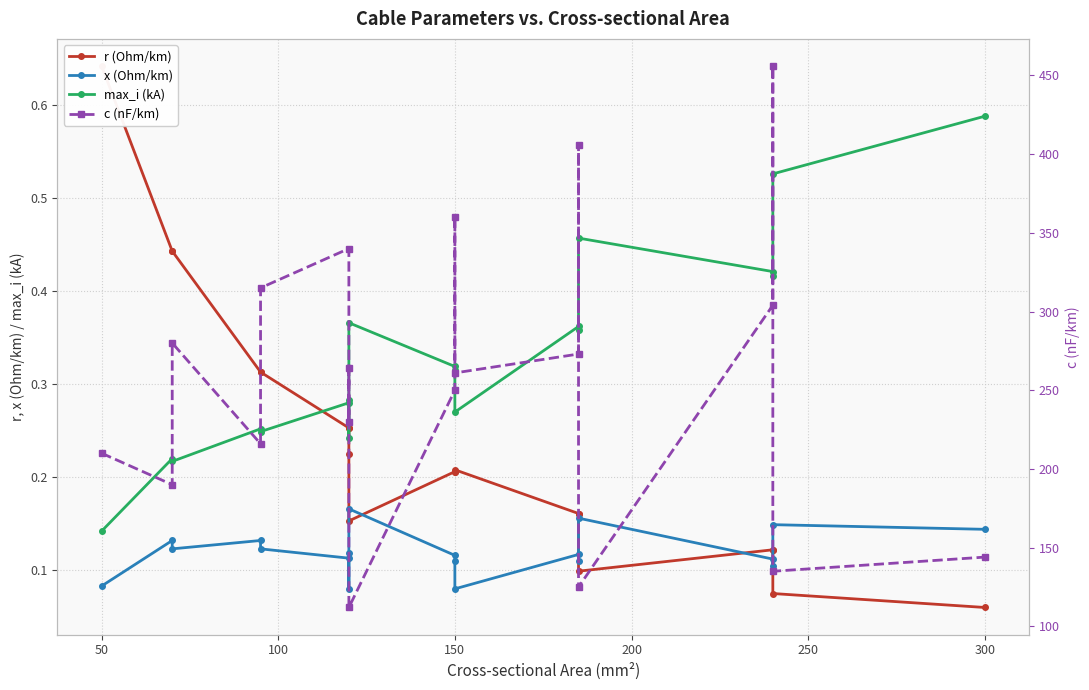

What is the highest value of the x (Ohm/km) series?

0.2